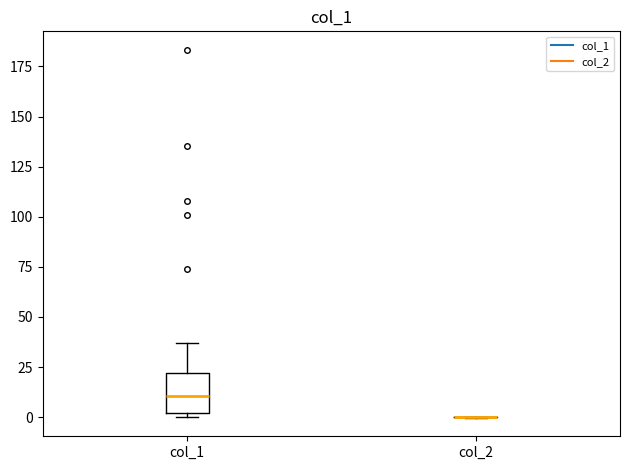

Comparing the boxes themselves (not the whiskers), which one is the tallest?

col_1